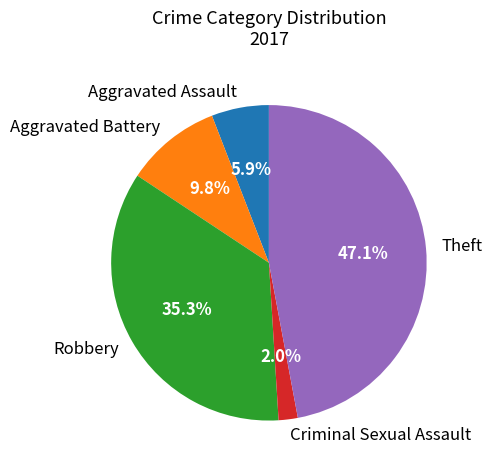

Which category has the smallest portion of the pie?

Criminal Sexual Assault